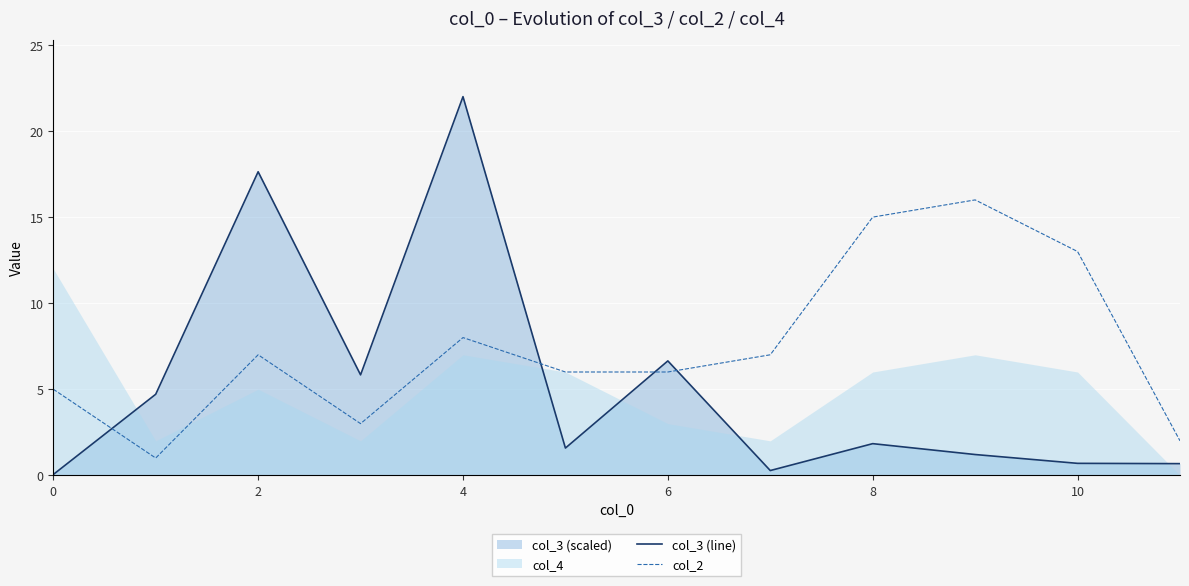

Is it true that col_2 equals 15.0 at 8?

True